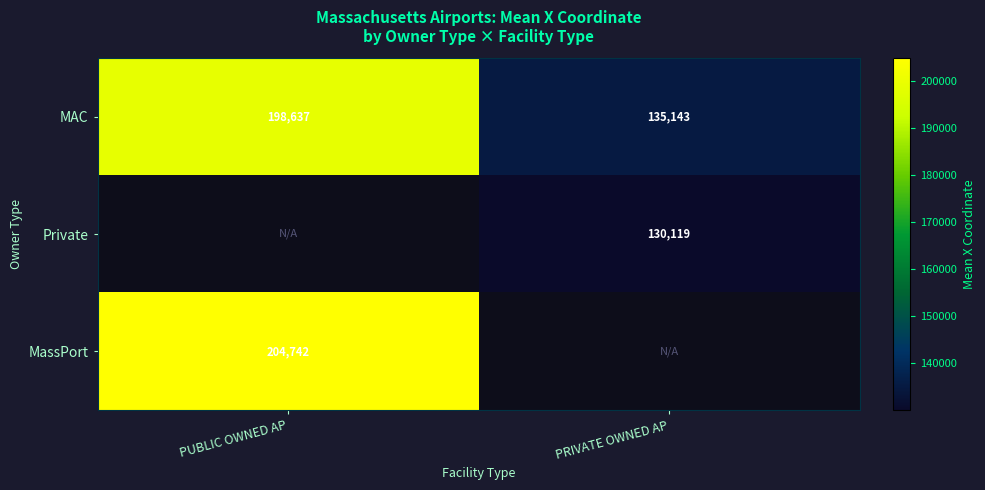

Is the value of Private at PRIVATE OWNED AP greater than the value of MassPort at PUBLIC OWNED AP?

No